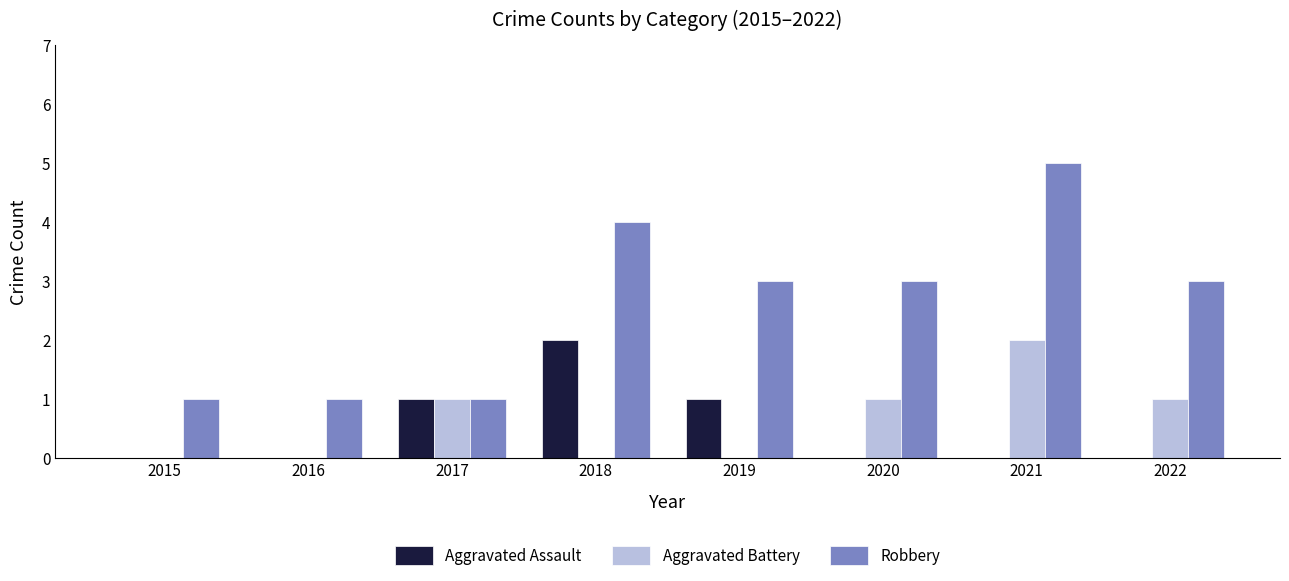

True or false: Aggravated Assault has a value of 3 at 2018.

False